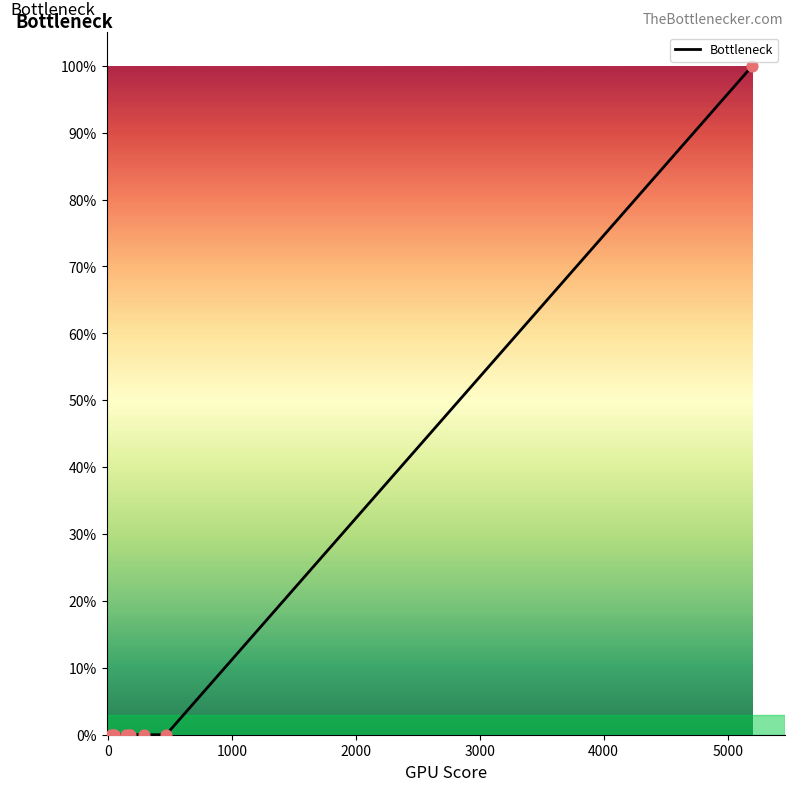

Between 6000 and 8, which is larger?

6000